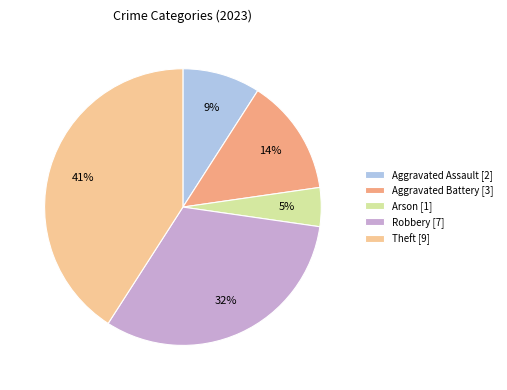

What is the ratio of the value at Aggravated Assault to the value at Robbery?

0.3